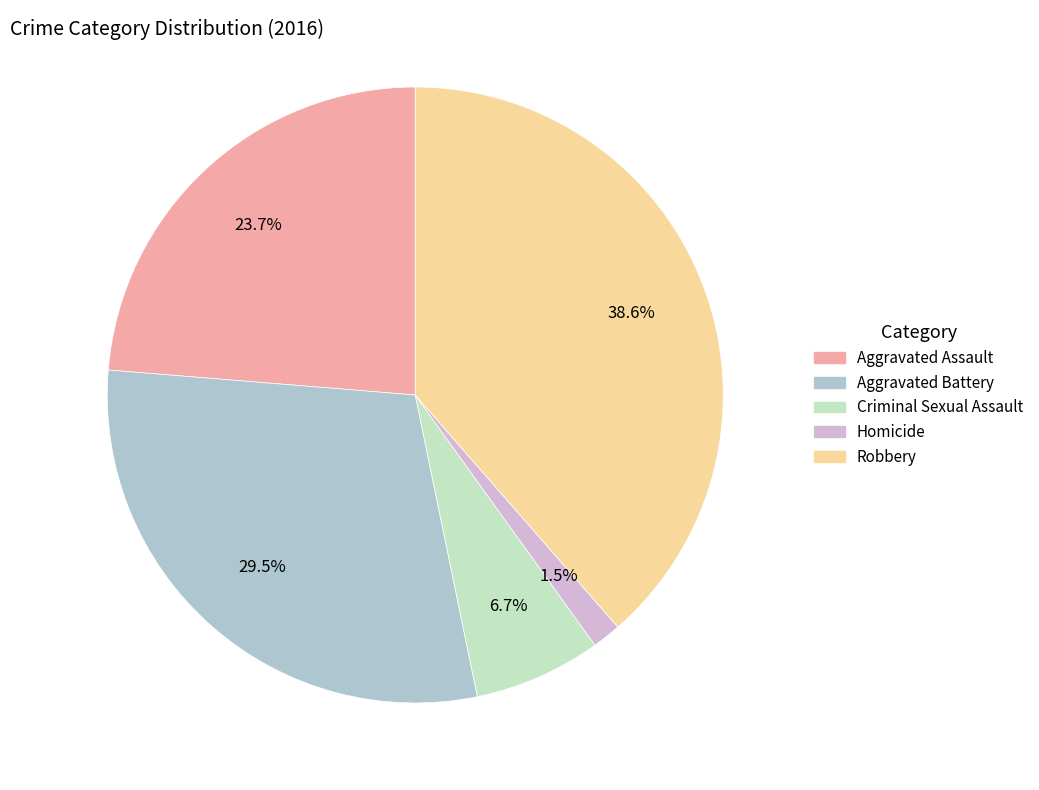

What is the total percentage of Criminal Sexual Assault and Aggravated Battery?

36.2%